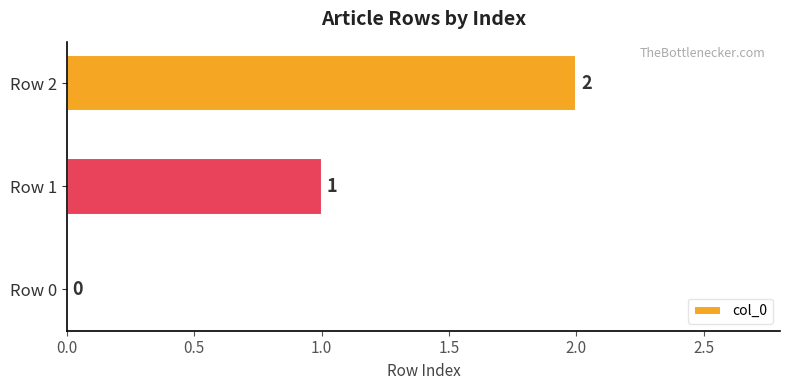

What is the sum of all values?

3